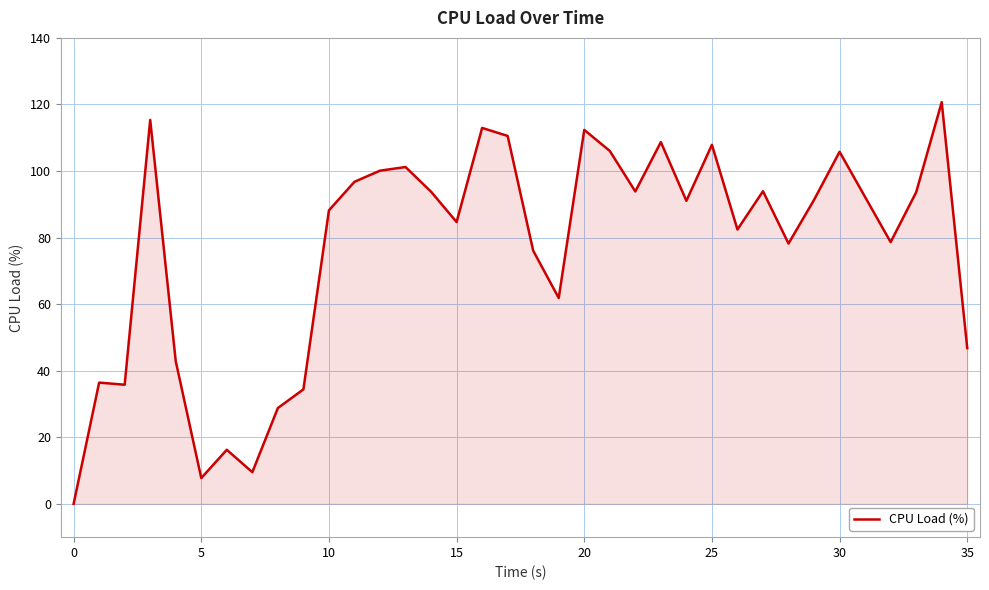

What is the difference between the maximum and minimum values?

120.7